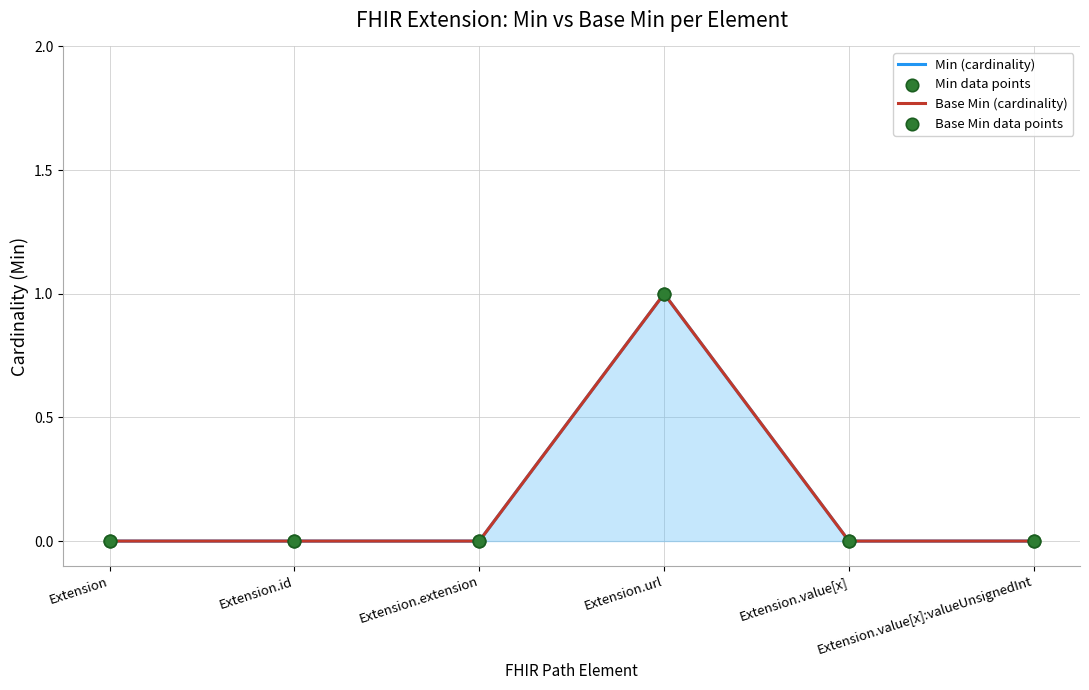

Which series reaches the maximum Y coordinate?

Min (cardinality)